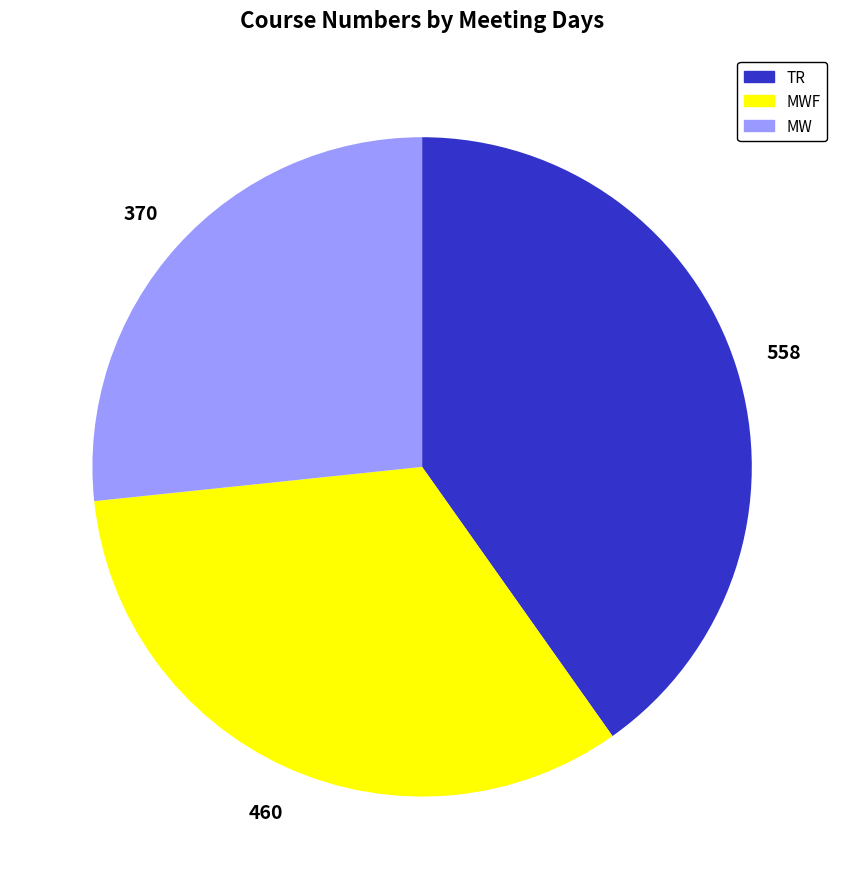

Does any single category account for the majority?

No